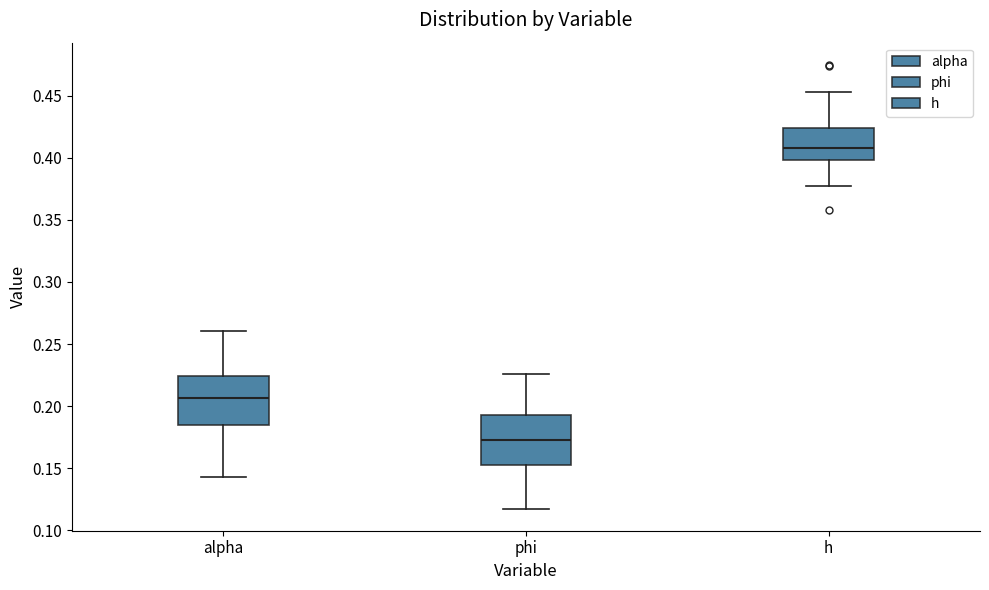

Reading left to right, transcribe this box plot: for each box, give where its median line is, the range the box spans, and where its two whiskers end, as read against the y-axis. The values are not printed on the chart, so give them approximately, as read against the axis.

alpha: median 0.205, box 0.185 to 0.225, whiskers 0.145 to 0.260
phi: median 0.175, box 0.150 to 0.195, whiskers 0.120 to 0.225
h: median 0.410, box 0.400 to 0.425, whiskers 0.375 to 0.455